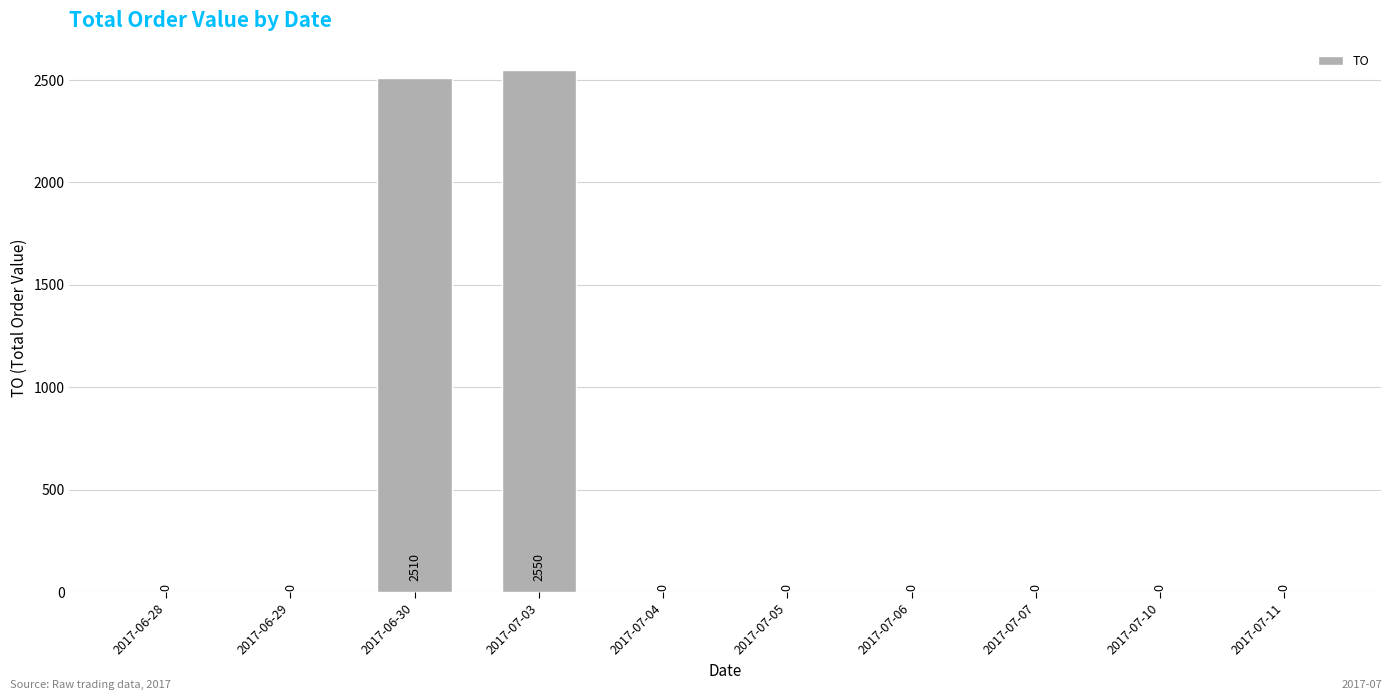

The value at 2017-07-03 is 2550. True or false?

True